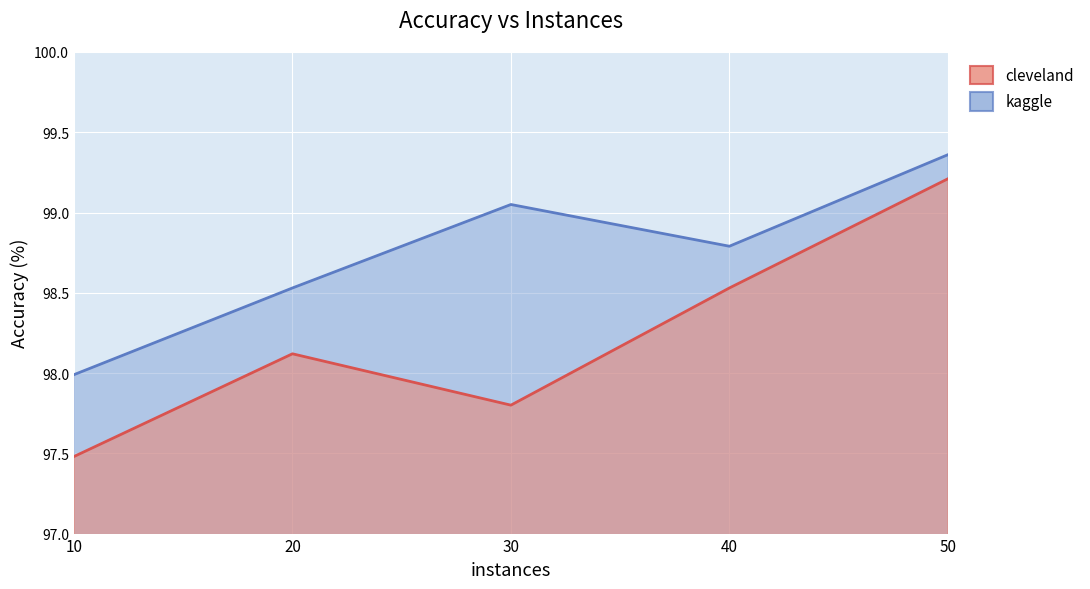

What is the smallest value displayed?

97.5